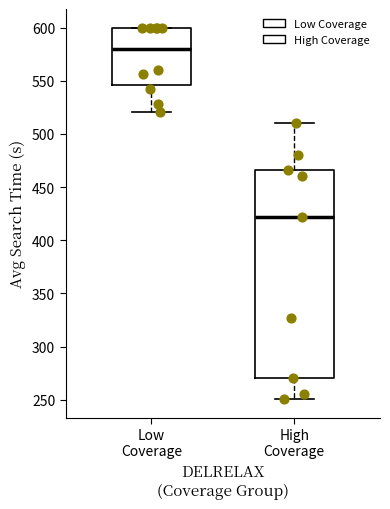

Which box has the lowest median line?

High Coverage